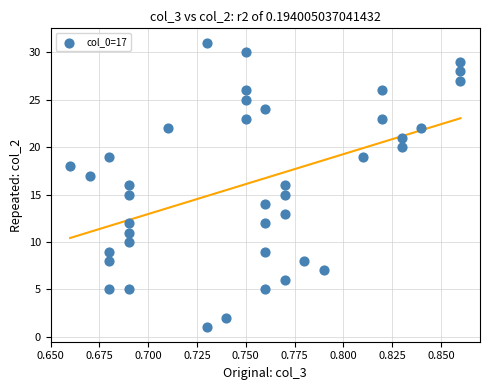

What is the range of Y values (max minus min)?

30